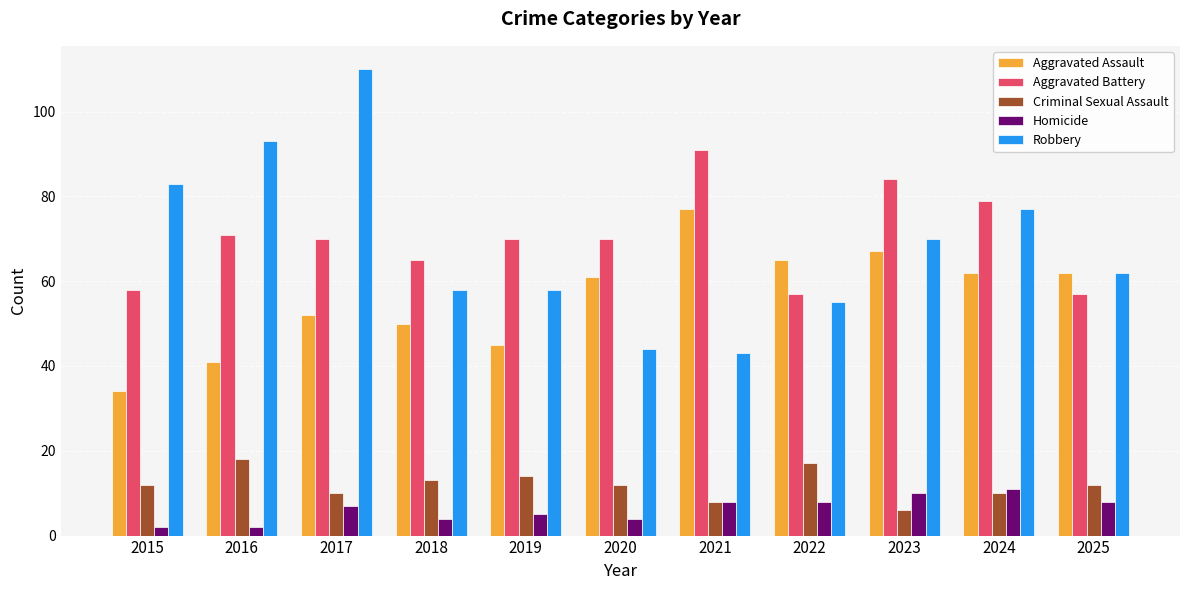

Reading left to right, what are all the values shown in this chart?

Aggravated Assault: 34	41	52	50	45	61	77	65	67	62	62
Aggravated Battery: 58	71	70	65	70	70	91	57	84	79	57
Criminal Sexual Assault: 12	18	10	13	14	12	8	17	6	10	12
Homicide: 2	2	7	4	5	4	8	8	10	11	8
Robbery: 83	93	110	58	58	44	43	55	70	77	62